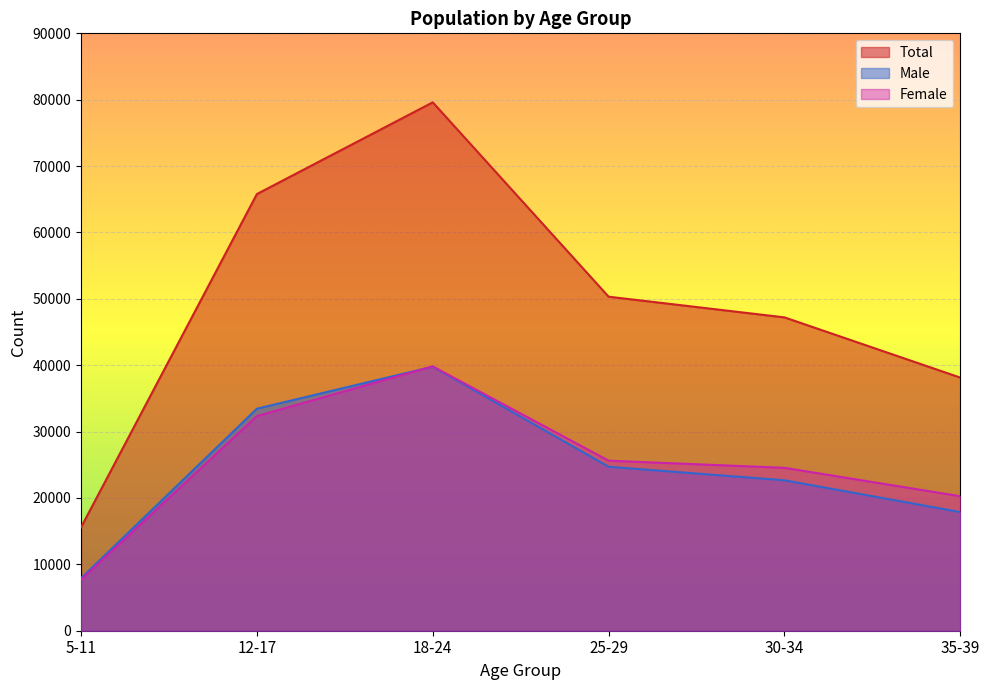

The Total series shows 92333 at 12-17. True or false?

False